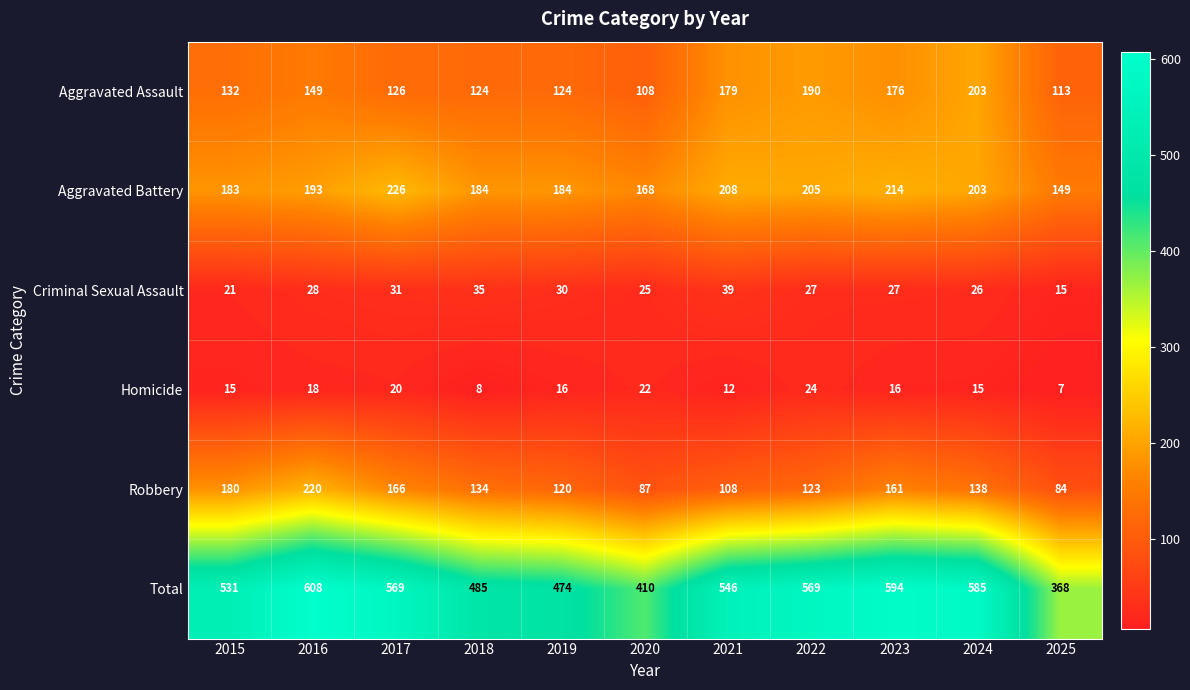

What is the sum of all Homicide values?

173